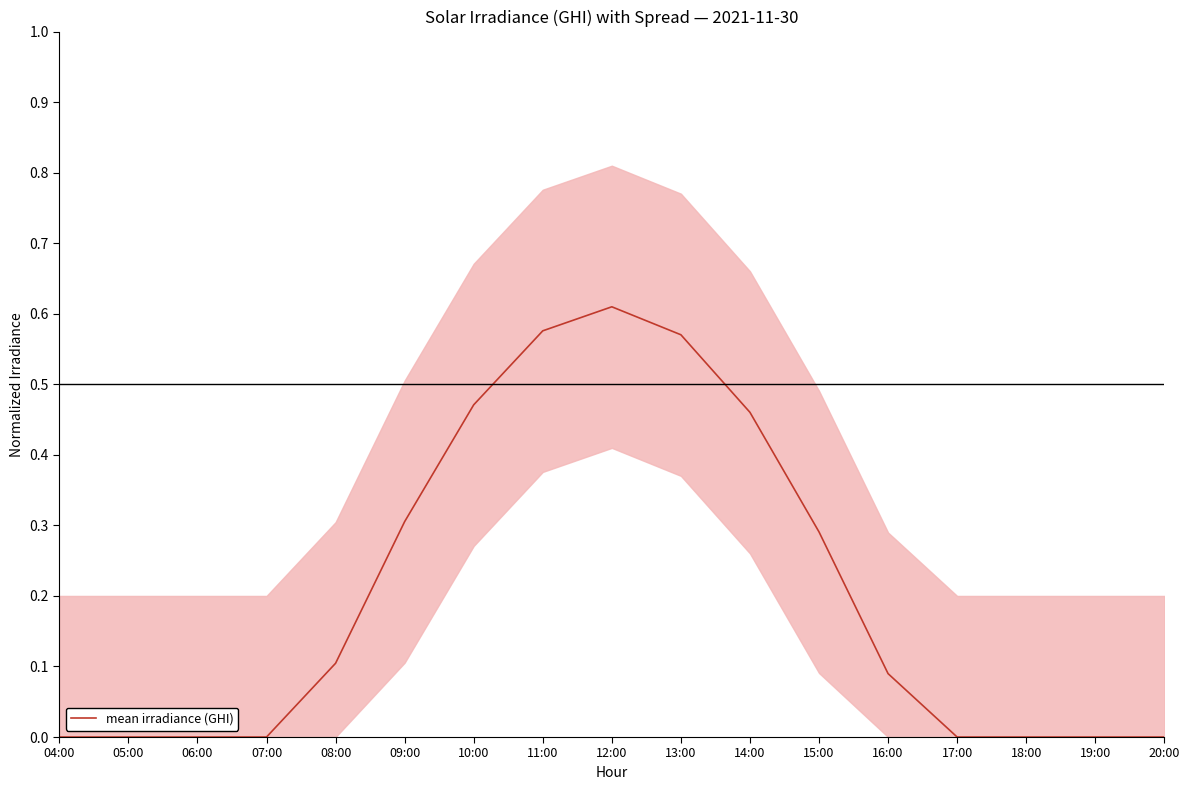

True or false: the data shows 0.3 at 11:00.

False